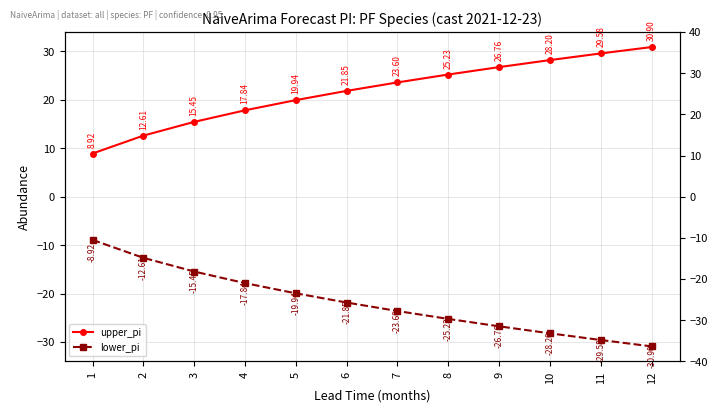

At which label does lower_pi first exceed -21?

1